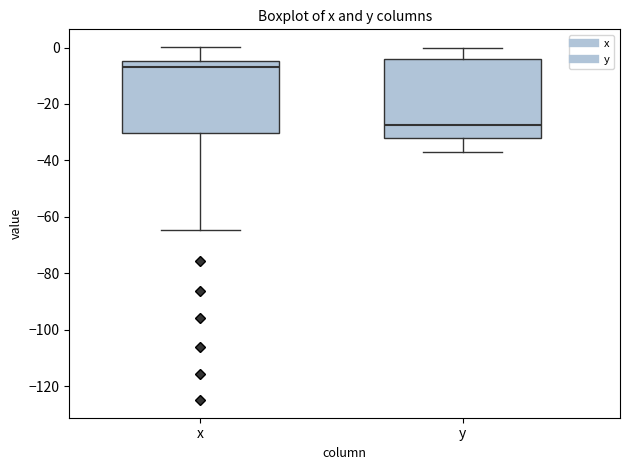

Which box's median line is the highest?

x